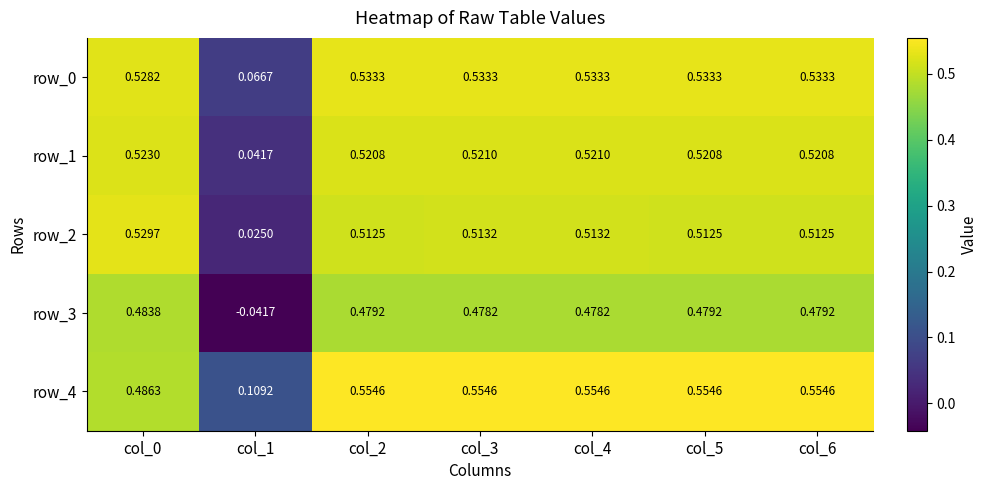

Is the value of row_3 at col_3 greater than the value of row_1 at col_2?

No